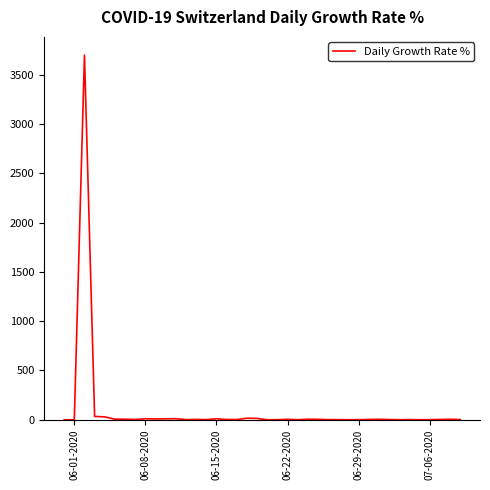

What is the difference between the maximum and minimum values?

3700.0